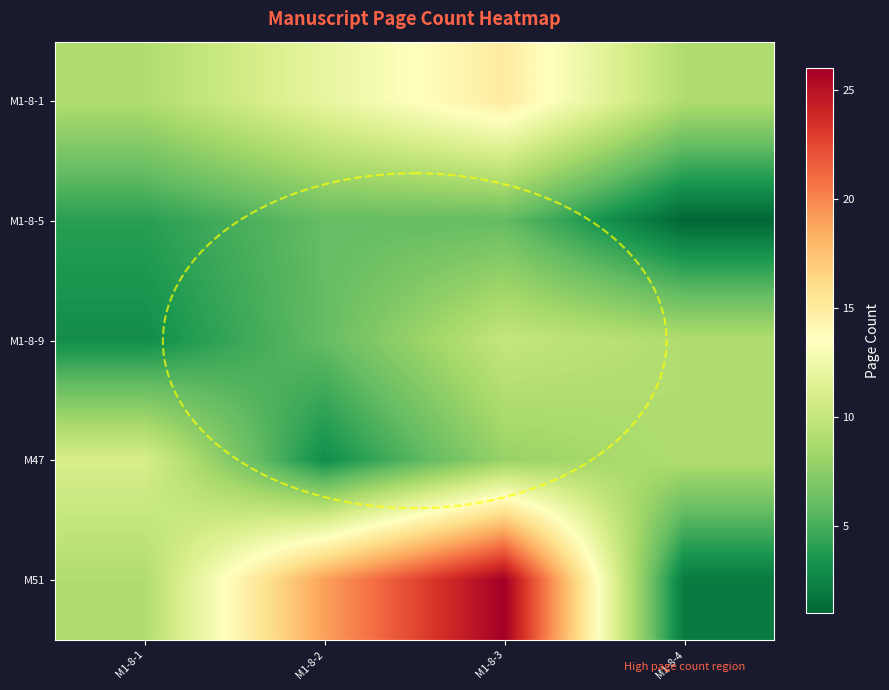

Which label corresponds to the largest value in the chart?

M1-8-3